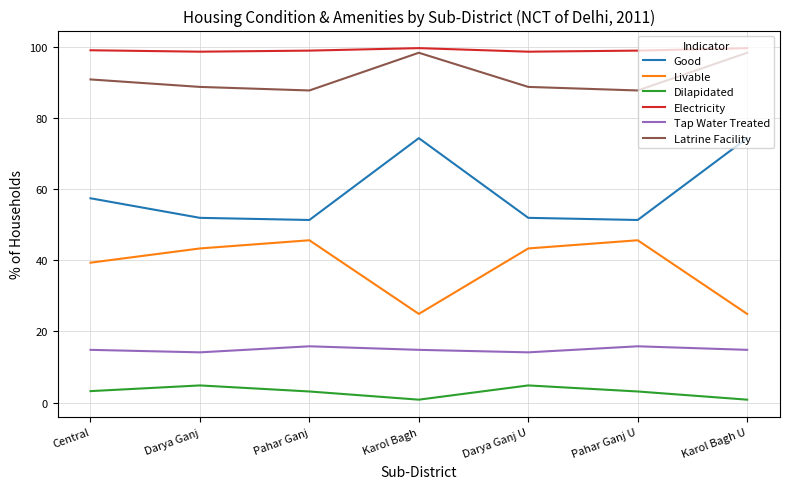

What position from the left is Darya Ganj?

2